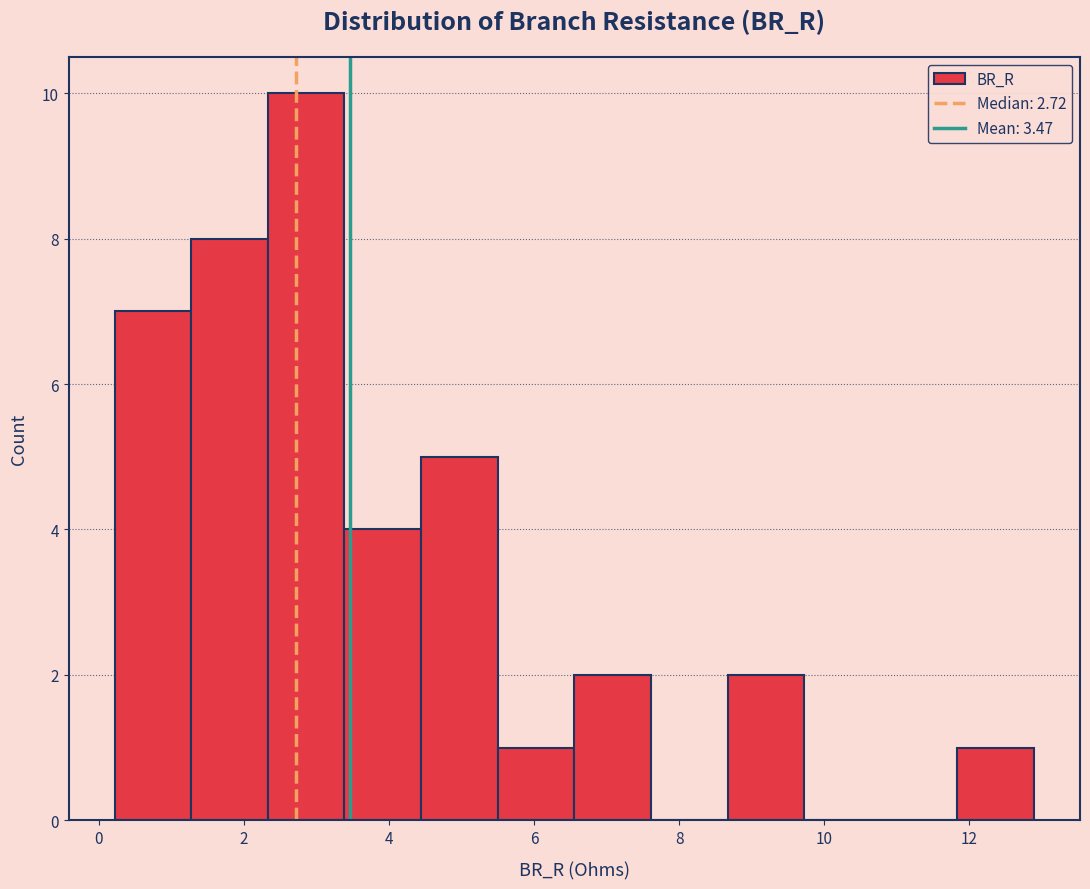

Reading left to right, list every bar in this chart as the range it spans on the x-axis followed by its height. Neither the bar edges nor the heights are printed on the chart, so give them approximately, as read against the axes.

0.2 to 1.2: 7
1.2 to 2.4: 8
2.4 to 3.4: 10
3.4 to 4.4: 4
4.4 to 5.4: 5
5.4 to 6.6: 1
6.6 to 7.6: 2
7.6 to 8.6: 0
8.6 to 9.8: 2
9.8 to 10.8: 0
10.8 to 11.8: 0
11.8 to 12.8: 1